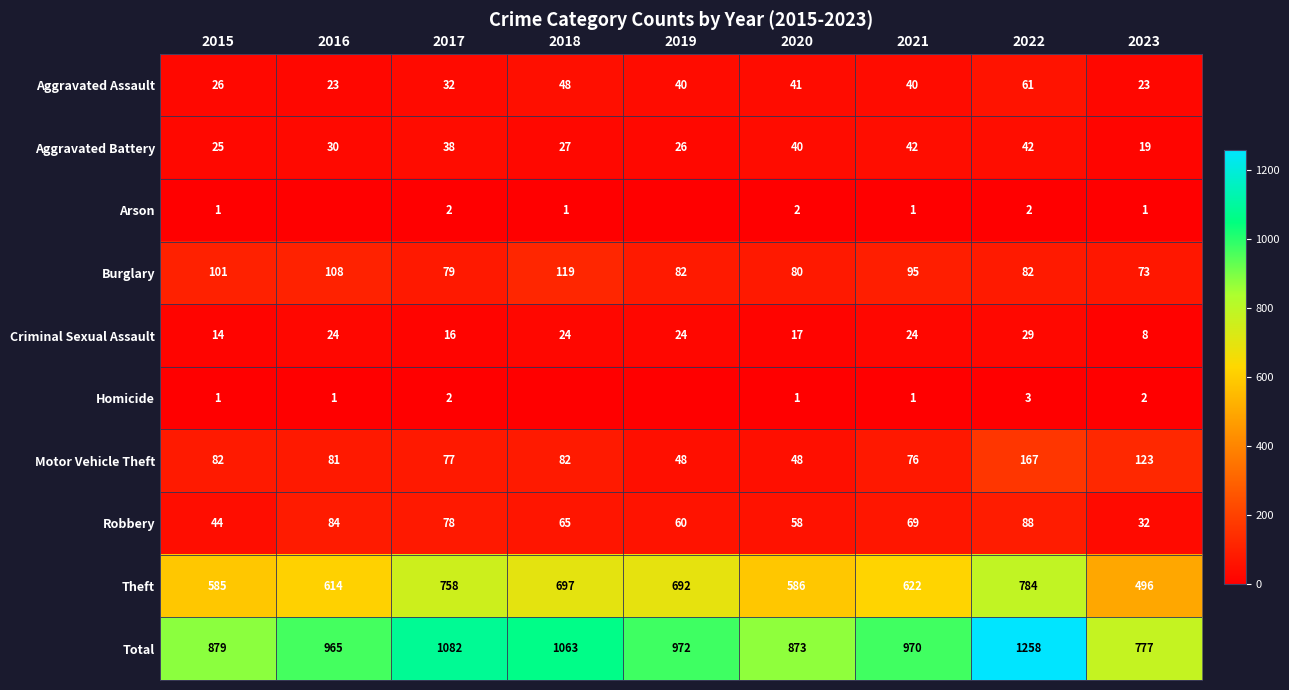

Rank the series at 2022 from highest to lowest value.

Total, Theft, Motor Vehicle Theft, Robbery, Burglary, Aggravated Assault, Aggravated Battery, Criminal Sexual Assault, Homicide, Arson